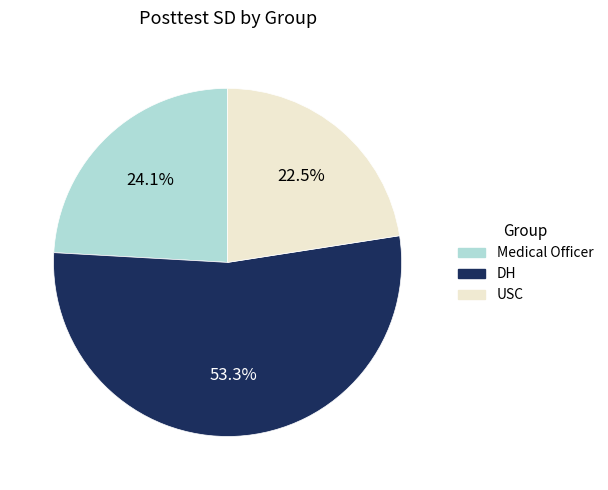

What portion of the pie excludes Medical Officer?

75.9%